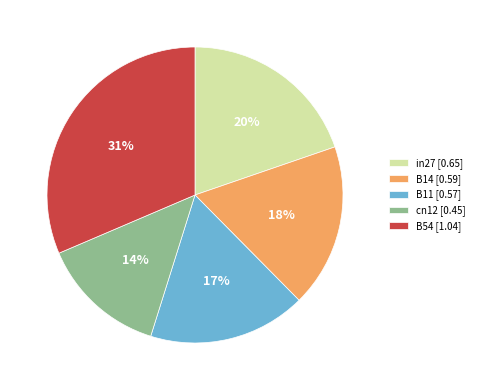

Is there any slice that represents more than half of the pie?

No